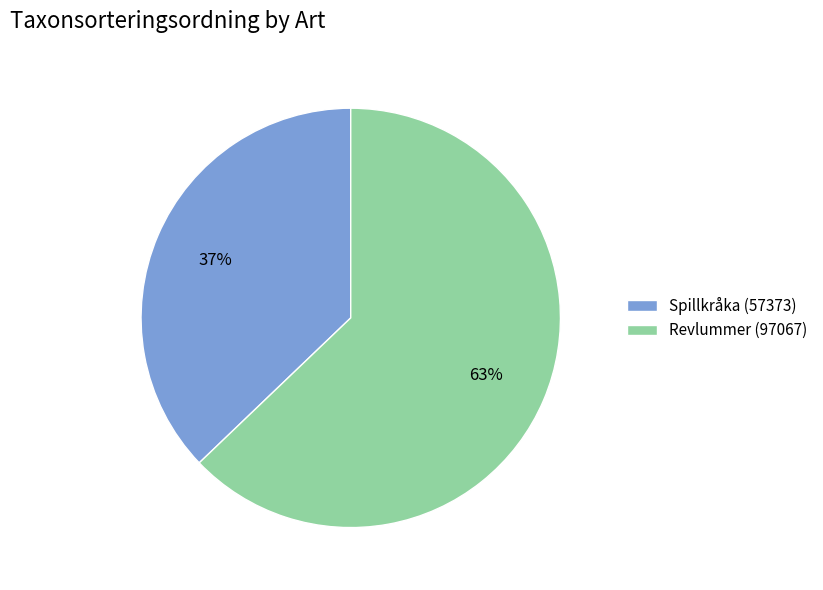

Rank the categories by value from highest to lowest.

Revlummer (97067), Spillkråka (57373)